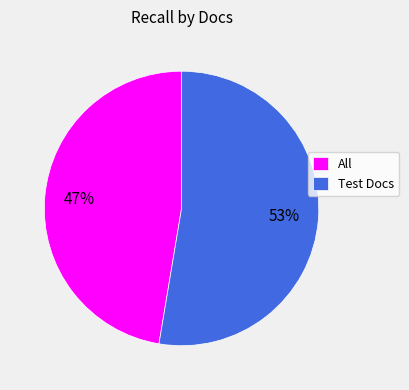

Which slice is the smallest?

All